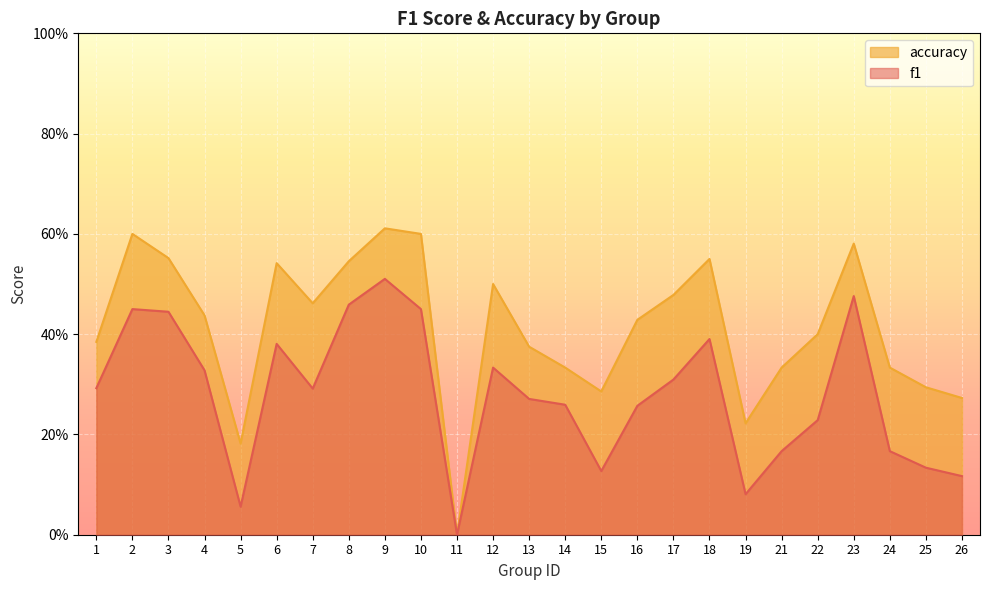

Reading left to right, transcribe all the data shown in this chart.

f1: 0.3	0.5	0.4	0.3	0.1	0.4	0.3	0.5	0.5	0.5	0.0	0.3	0.3	0.3	0.1	0.3	0.3	0.4	0.1	0.2	0.2	0.5	0.2	0.1	0.1
accuracy: 0.4	0.6	0.6	0.4	0.2	0.5	0.5	0.5	0.6	0.6	0.0	0.5	0.4	0.3	0.3	0.4	0.5	0.6	0.2	0.3	0.4	0.6	0.3	0.3	0.3